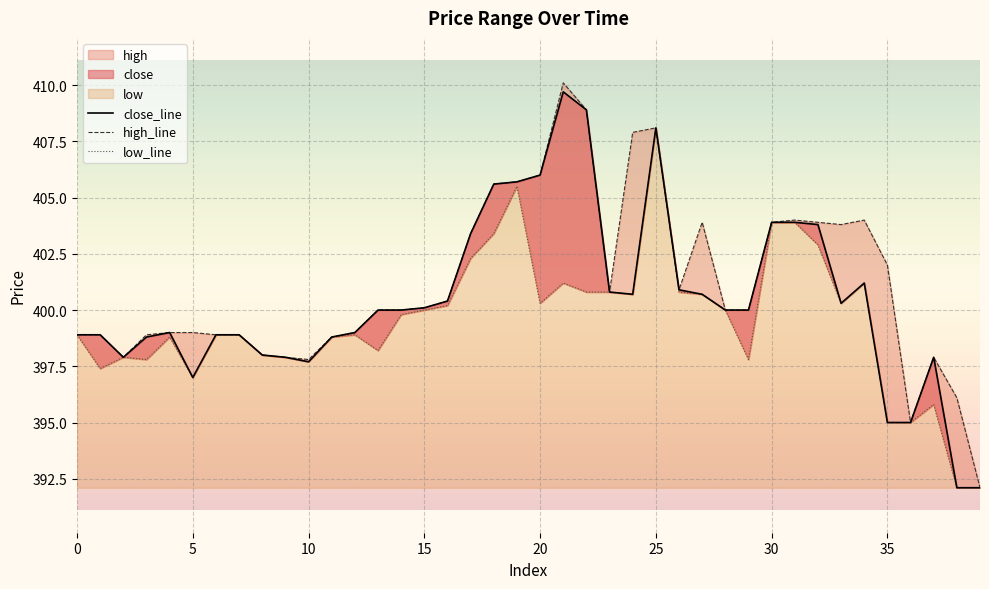

The value of high_line at 10 is 621.1. True or false?

False